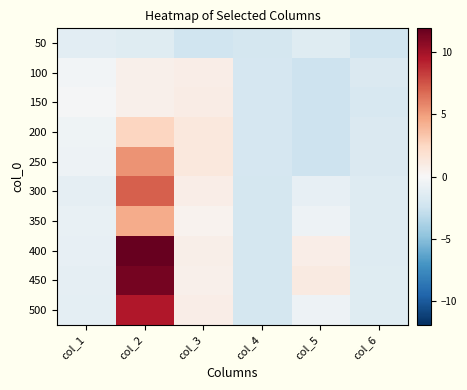

What is the total value across all series at col_2?

51.8